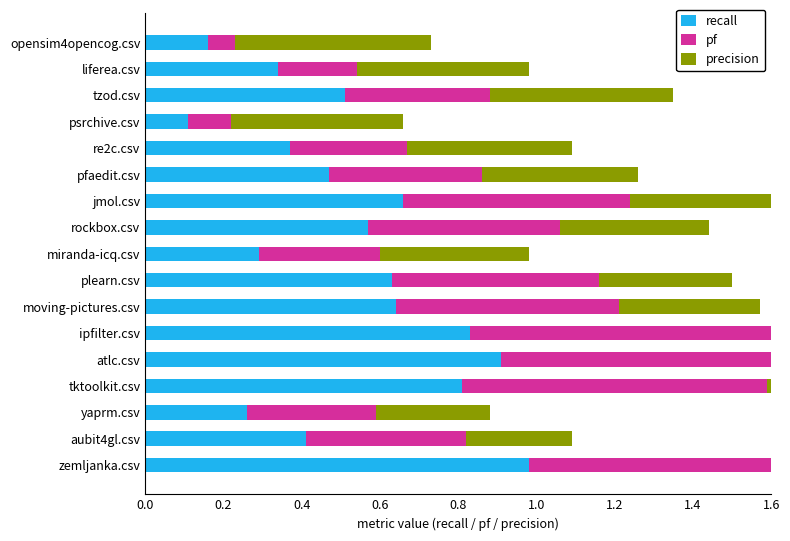

The pf series shows 0.2 at jmol.csv. True or false?

False